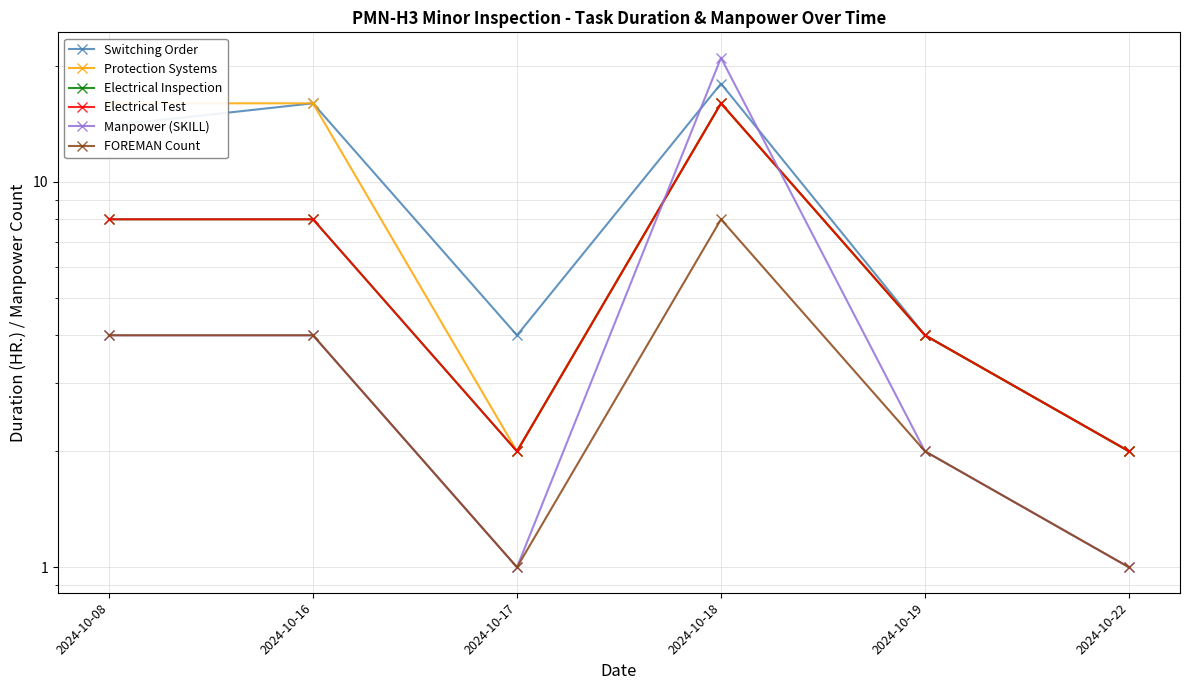

At which category does Electrical Test reach its first local valley?

2024-10-17